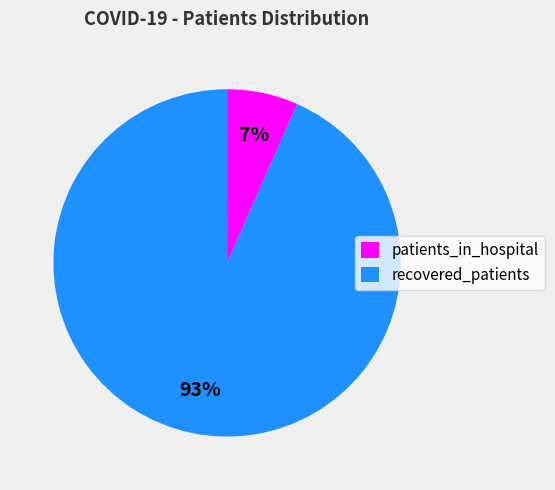

Is there any slice that represents more than half of the pie?

Yes